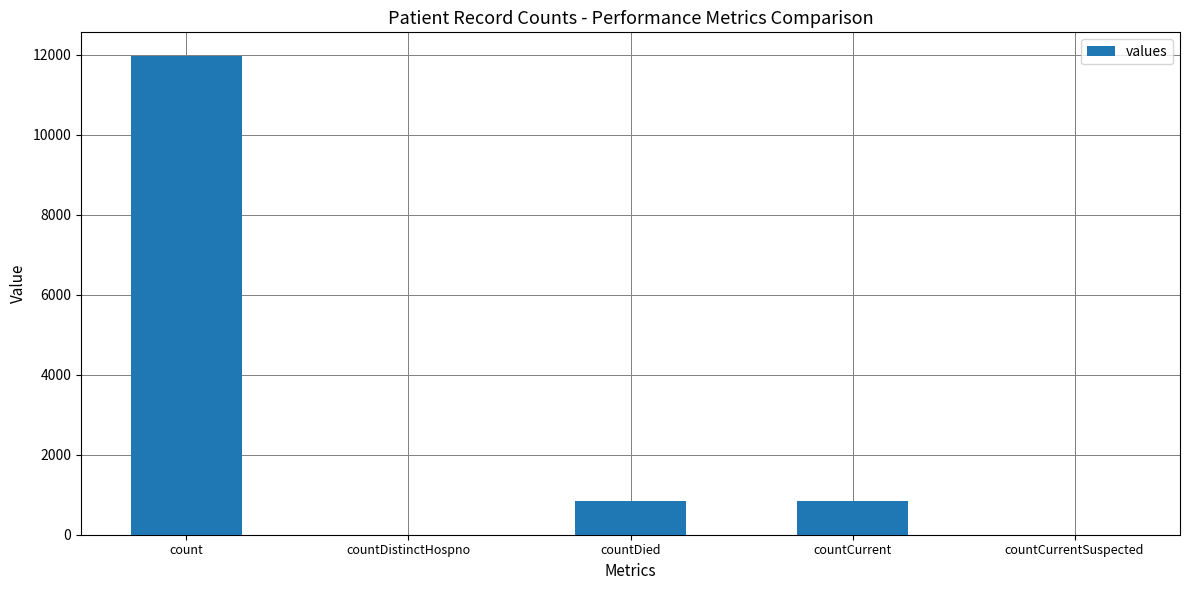

At which category does the chart reach its peak across all series?

count